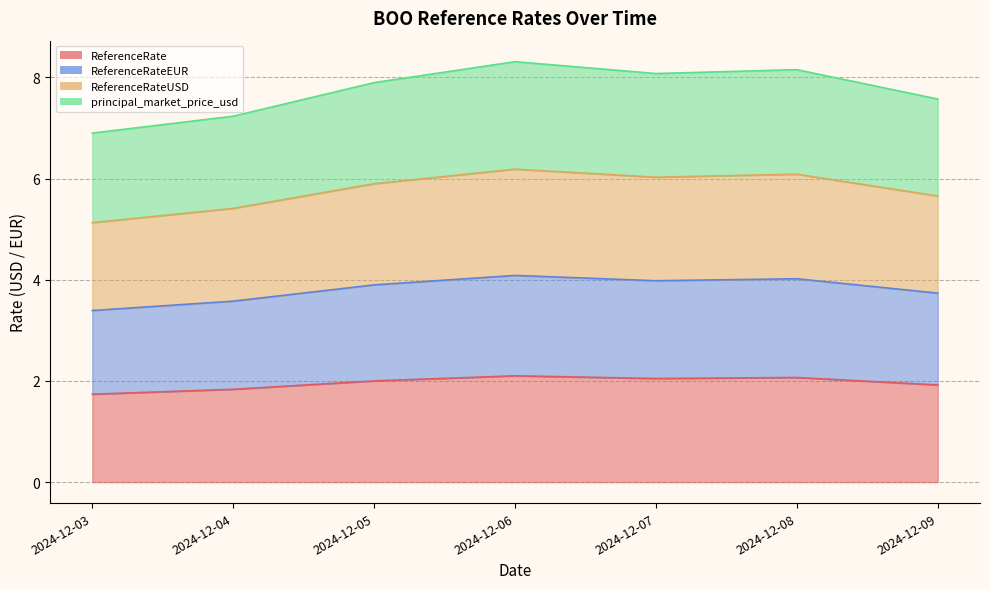

Is the value of principal_market_price_usd at 2024-12-07 greater than the value of ReferenceRateEUR at 2024-12-07?

Yes